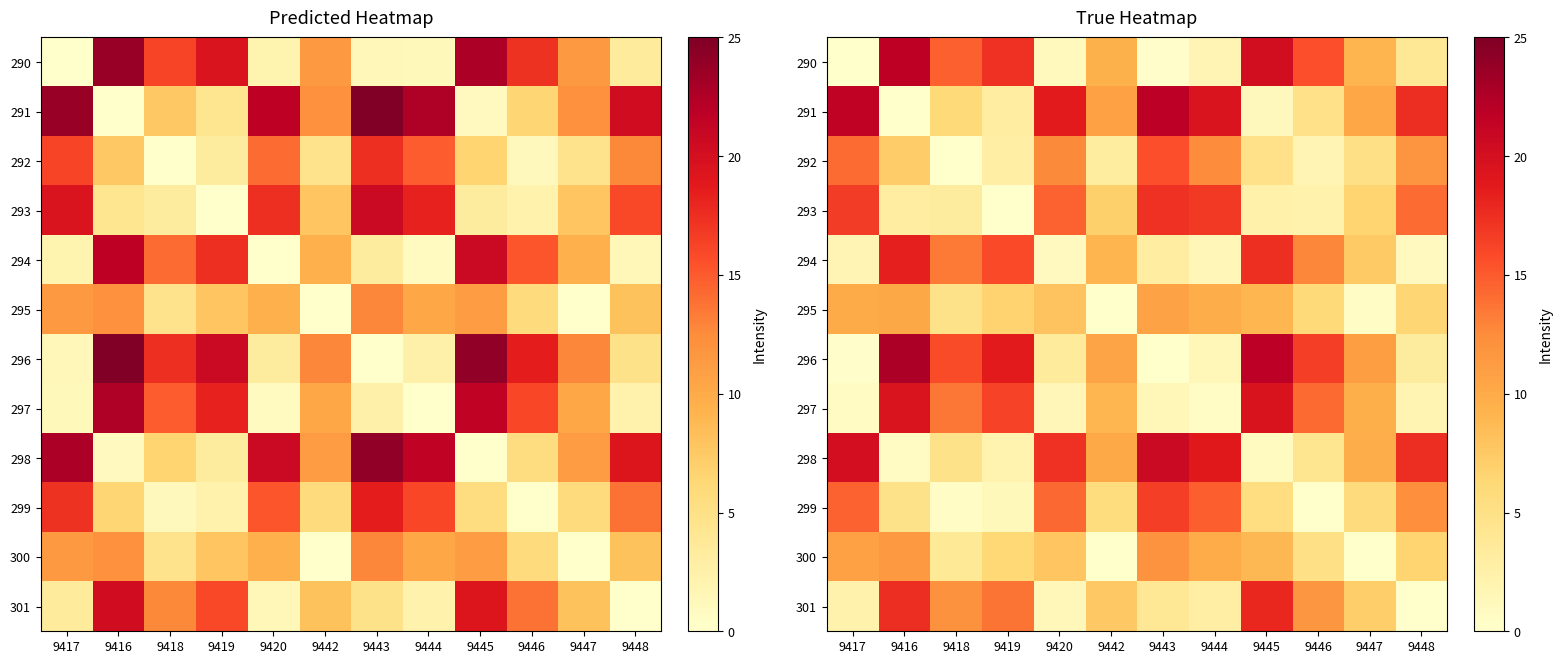

How many data points in 299 are less than 5?

4